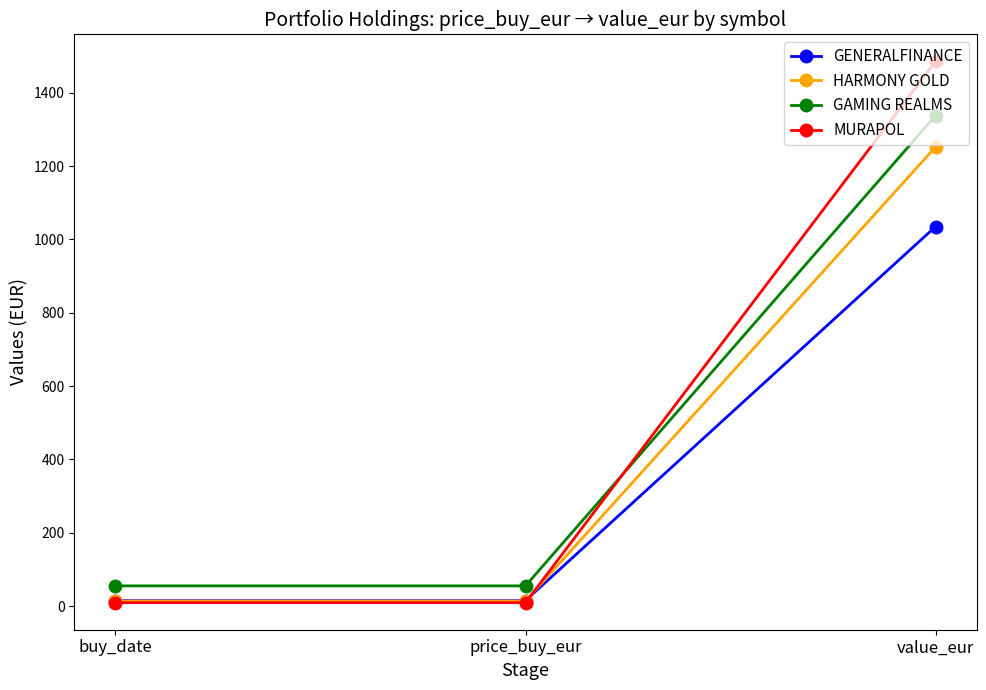

List the series in order of their peak value, lowest first.

GENERALFINANCE, HARMONY GOLD, GAMING REALMS, MURAPOL